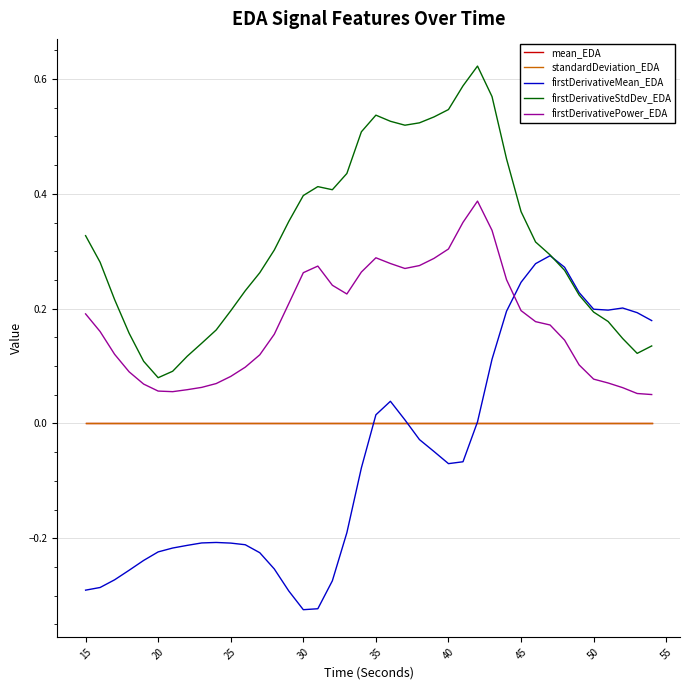

Which series has the widest spread of values?

firstDerivativeMean_EDA